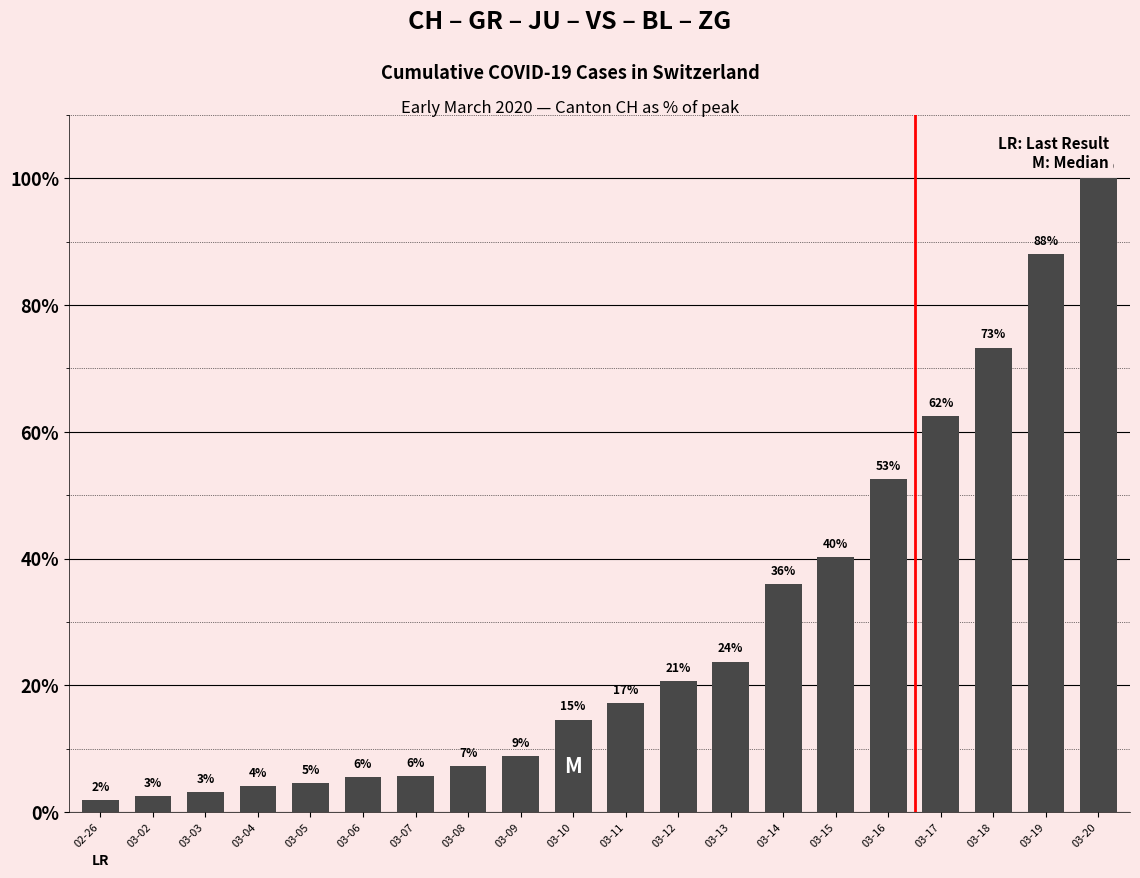

Are the bars horizontal?

No